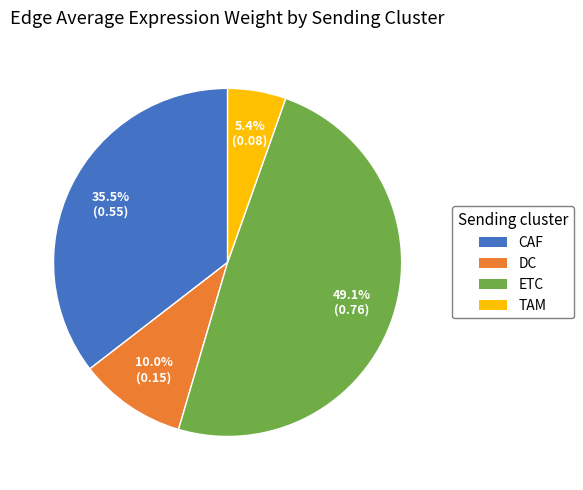

Is there a majority slice in this chart?

No